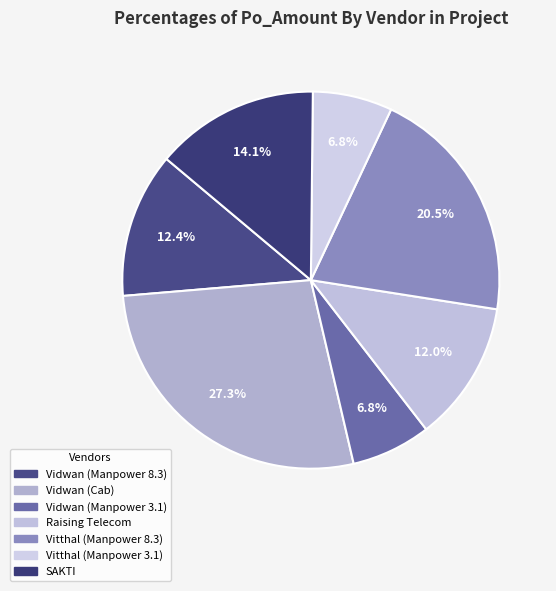

What is the ratio of the value at Vidwan (Cab) to the value at Vidwan (Manpower 8.3)?

2.2